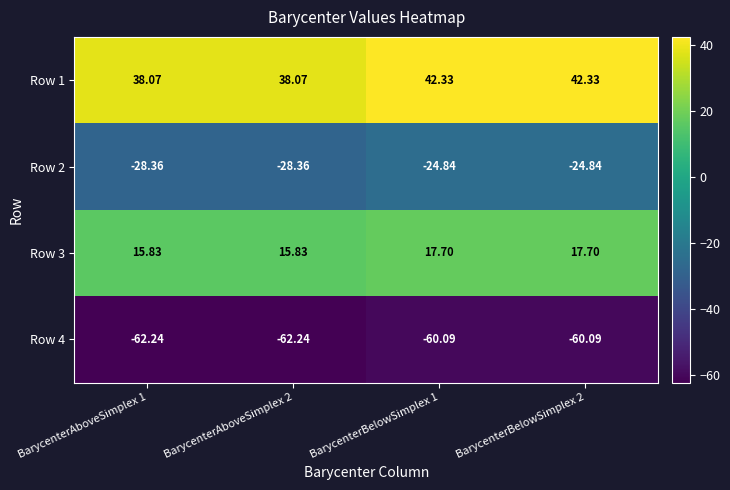

What is the total value across all series at BarycenterAboveSimplex 2?

-36.7